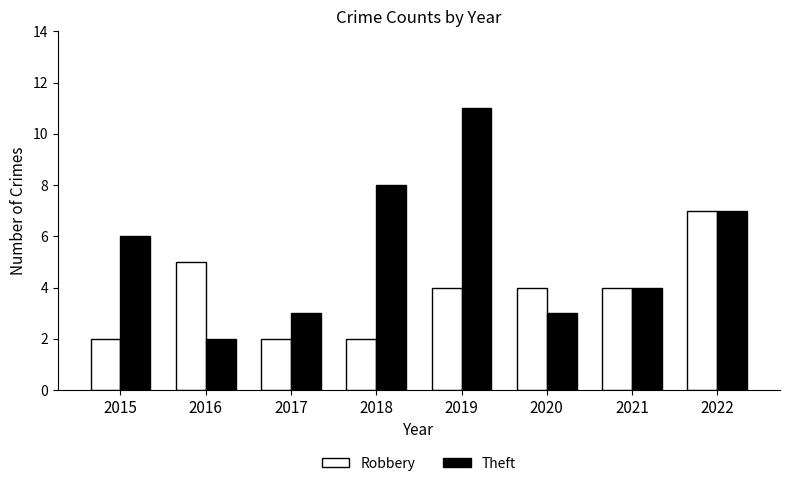

Read the Robbery value at 2016.

5